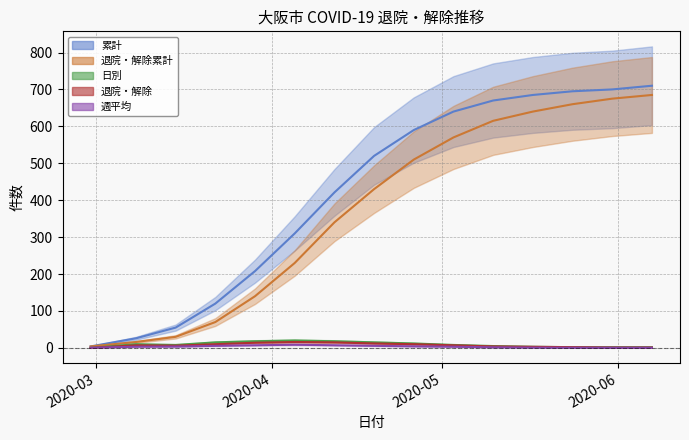

At which category is the sum across all series the highest?

2020-06-07